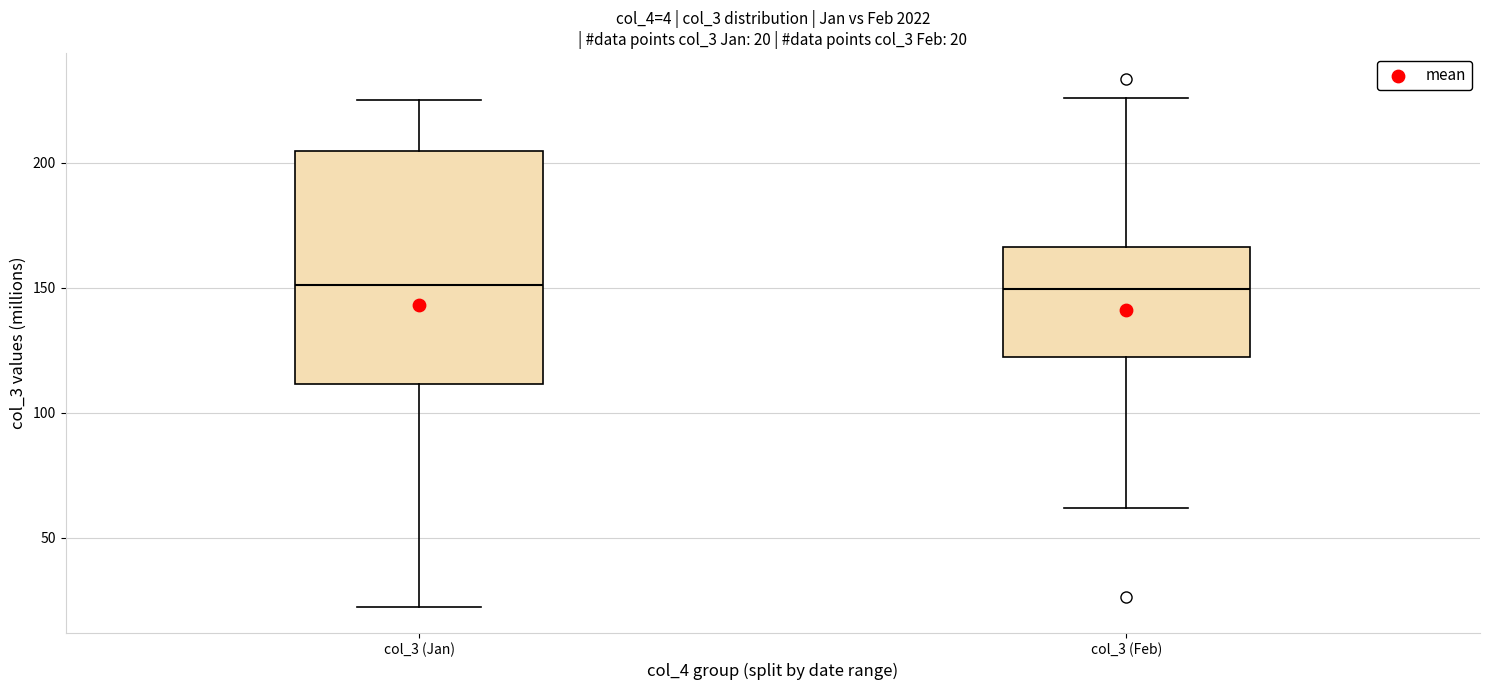

Which box is the tallest, from its lower edge to its upper edge?

col_3 (Jan)